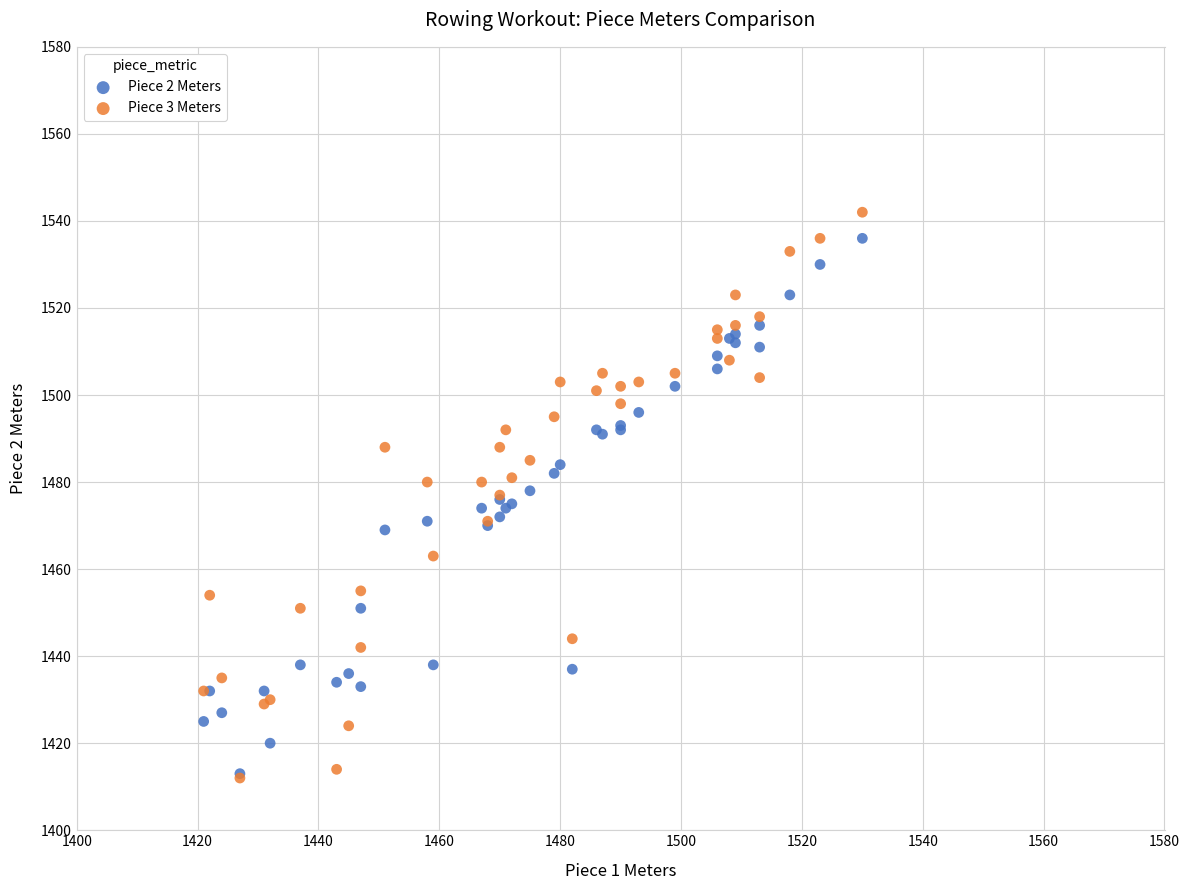

What are all the series names shown in the legend?

Piece 2 Meters, Piece 3 Meters